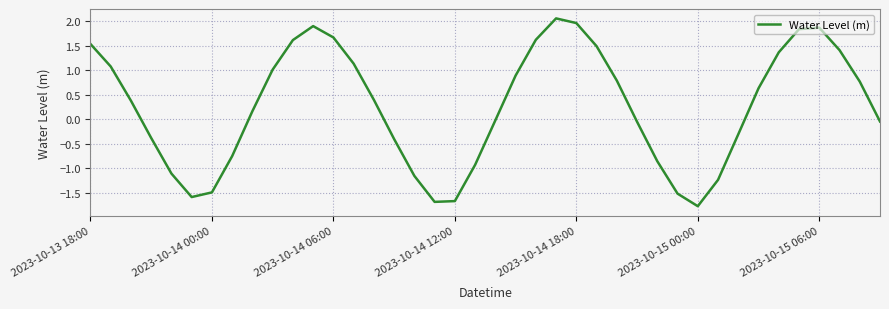

What is the difference between the maximum and minimum values?

3.8